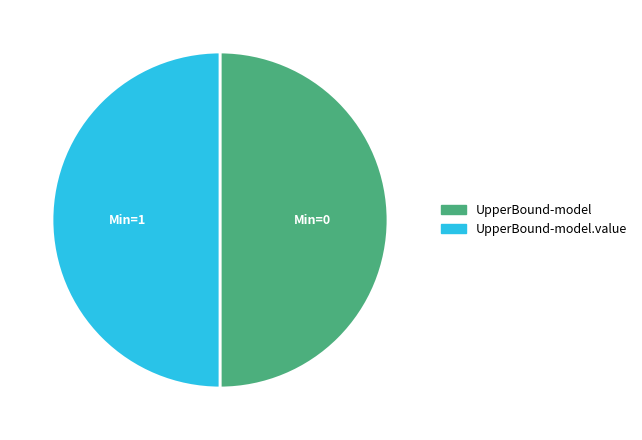

Count the number of slices in the pie.

2